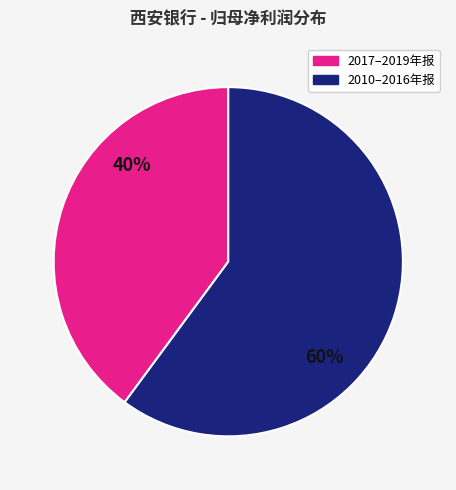

What is the smallest slice in the pie chart?

2017–2019年报